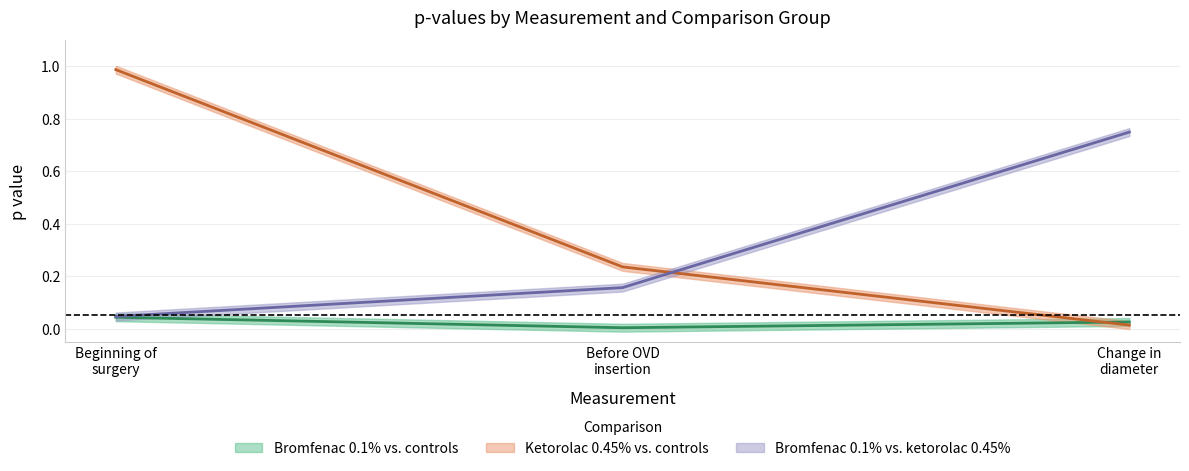

The value of Bromfenac 0.1% vs. controls at Change in diameter is 0.0. True or false?

False